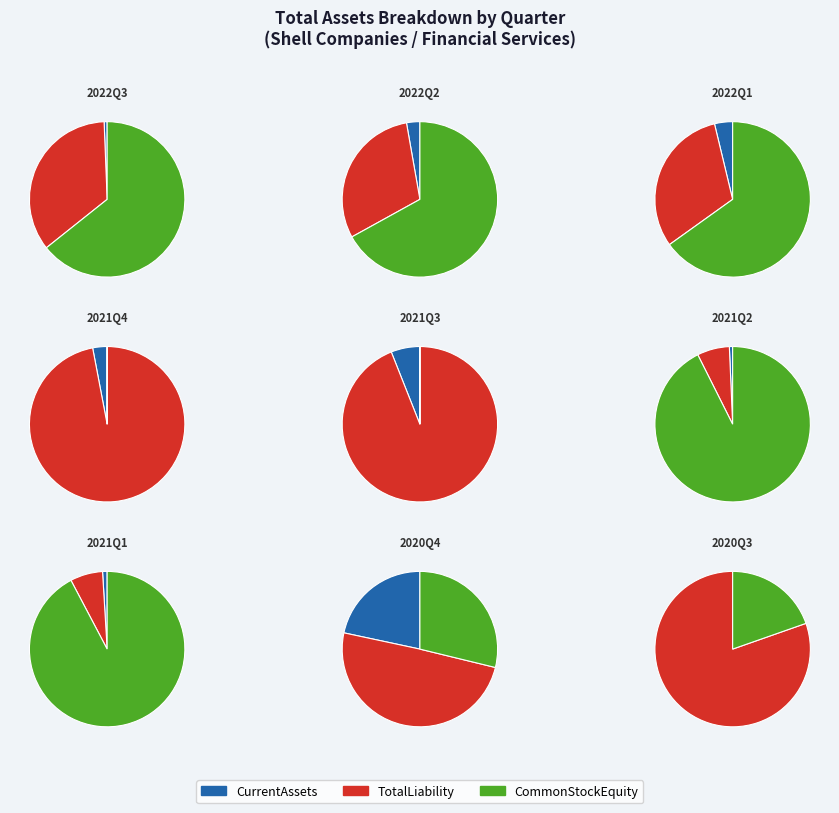

Is the sum of 2022Q2 and 2021Q2 greater than half?

No